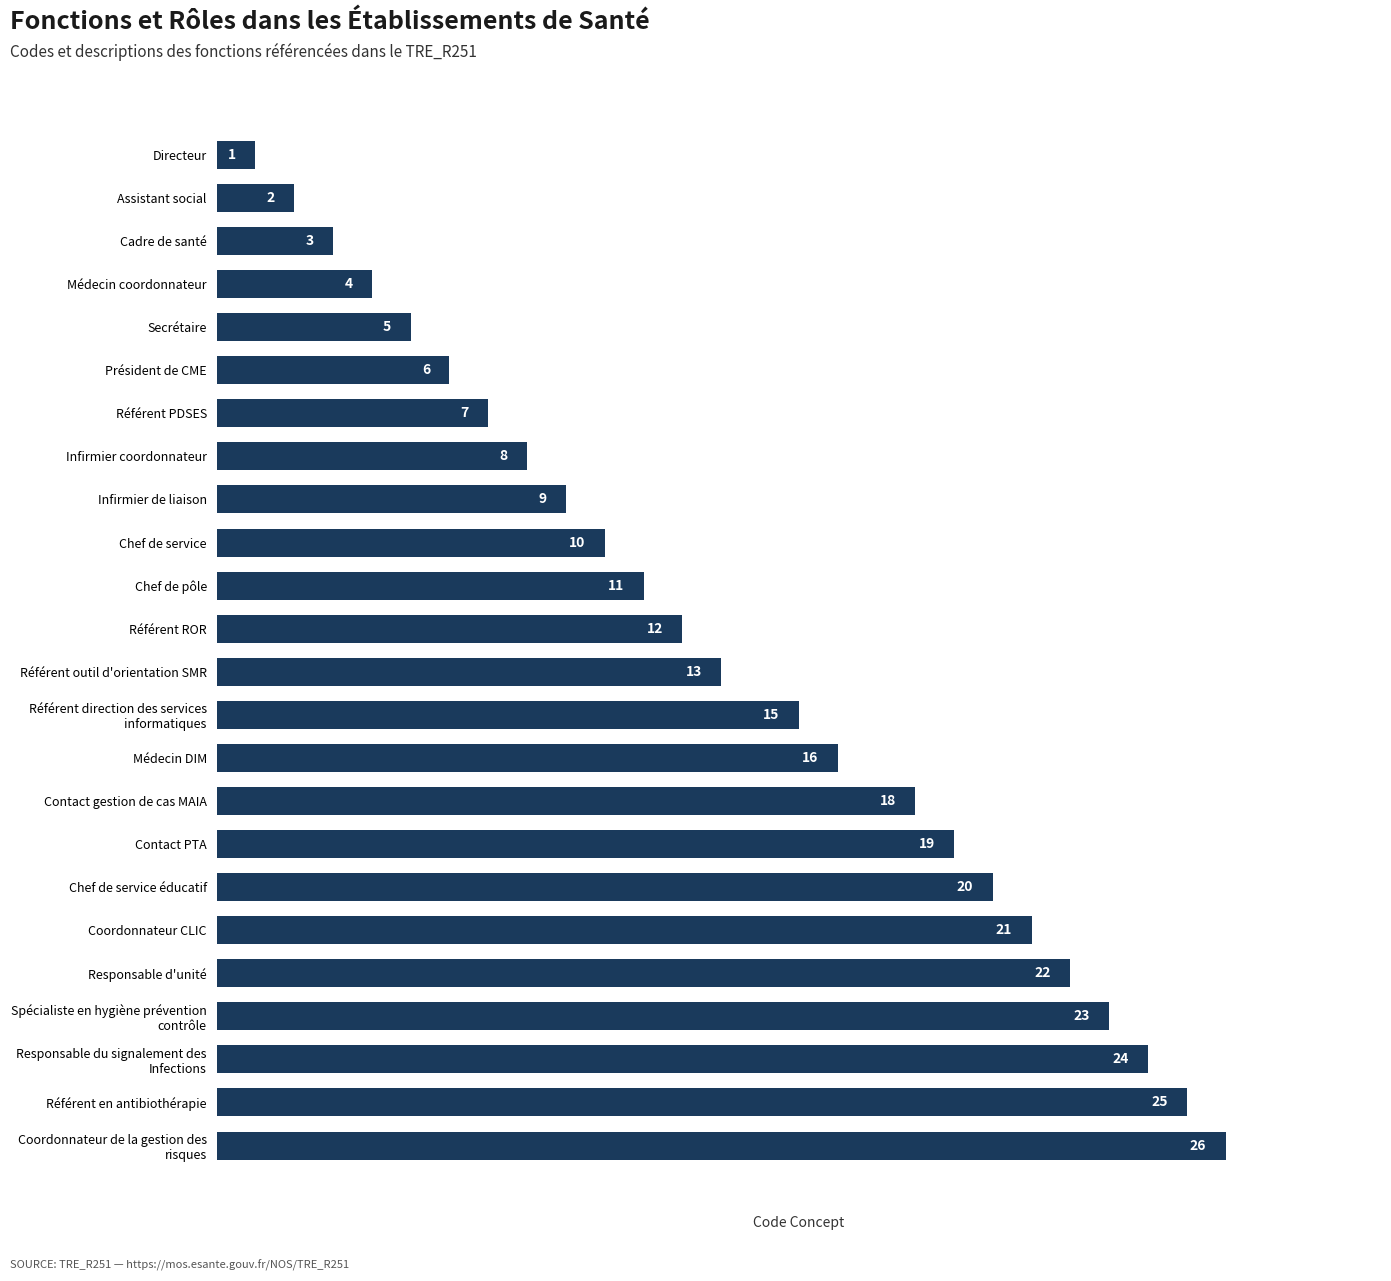

List the labels in order of value, smallest first.

Directeur, Assistant social, Cadre de santé, Médecin coordonnateur, Secrétaire, Président de CME, Référent PDSES, Infirmier coordonnateur, Infirmier de liaison, Chef de service, Chef de pôle, Référent ROR, Référent outil d'orientation SMR, Référent direction des services
informatiques, Médecin DIM, Contact gestion de cas MAIA, Contact PTA, Chef de service éducatif, Coordonnateur CLIC, Responsable d'unité, Spécialiste en hygiène prévention
contrôle, Responsable du signalement des
Infections, Référent en antibiothérapie, Coordonnateur de la gestion des
risques